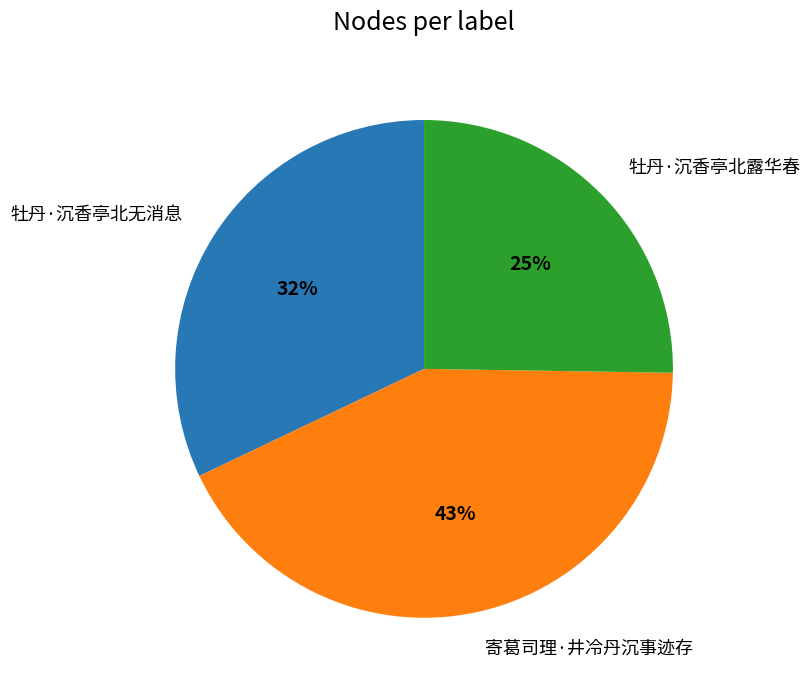

Is there any slice that represents more than half of the pie?

No